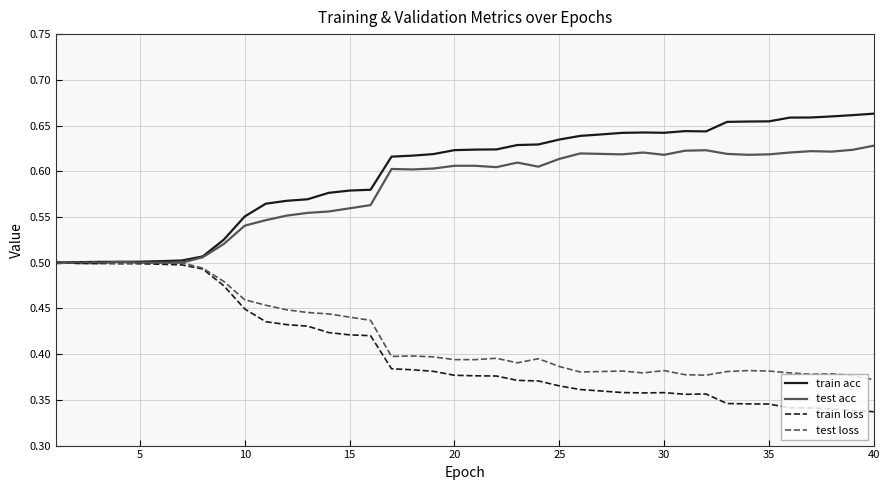

Which series has the largest total across all categories?

train acc